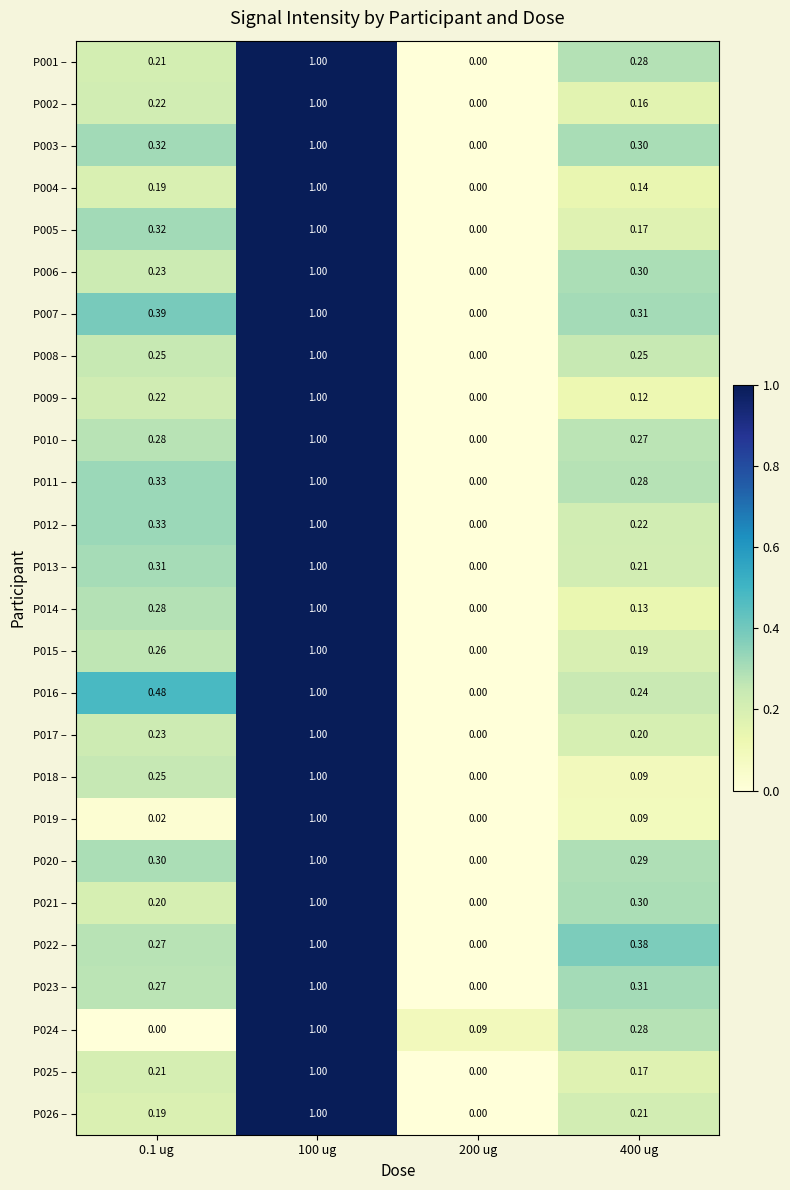

Is the value of P013 – at 200 ug greater than the value of P012 – at 0.1 ug?

No